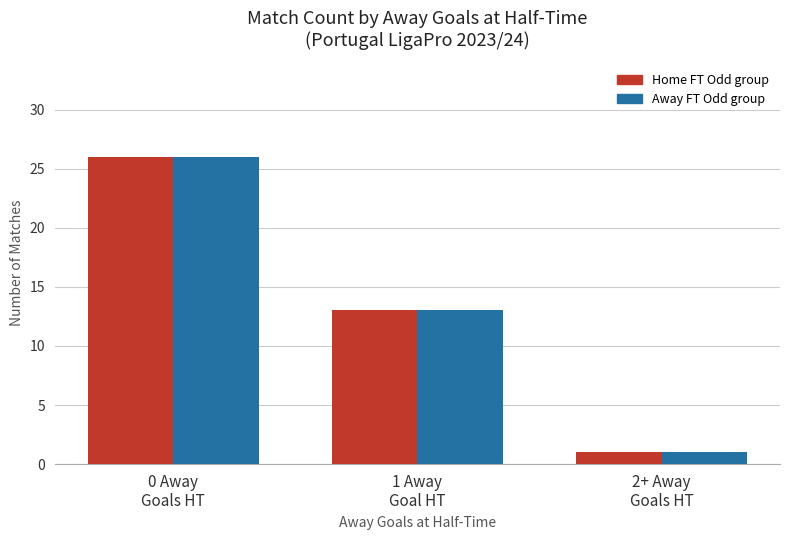

What is the maximum value shown in the chart?

26